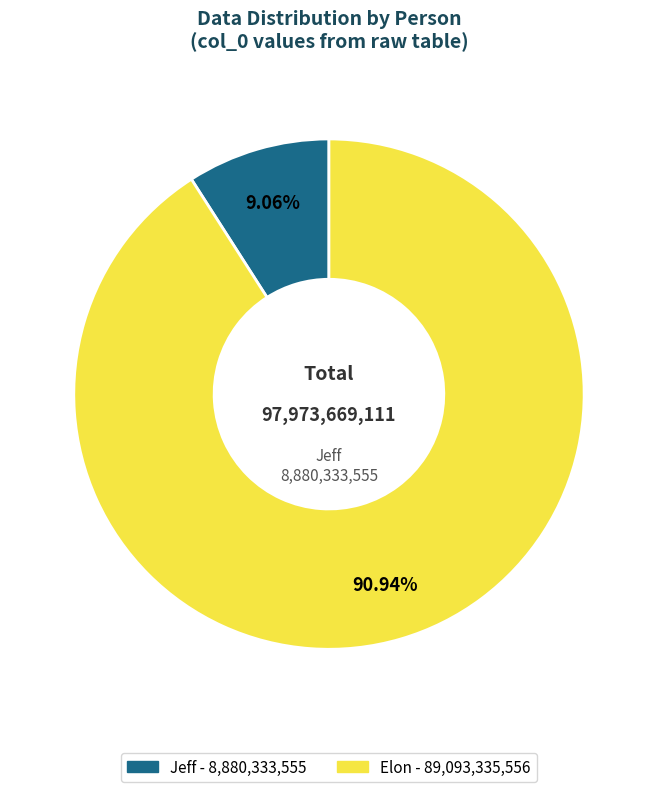

What percentage is the Elon slice, to the nearest percent?

91%